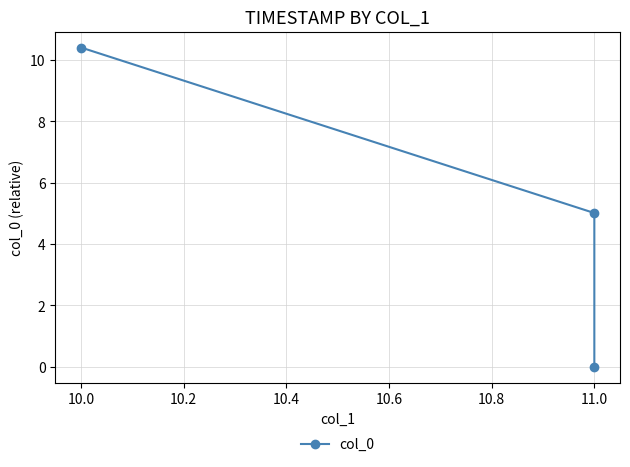

True or false: the data shows 2.5 at 10.0.

False